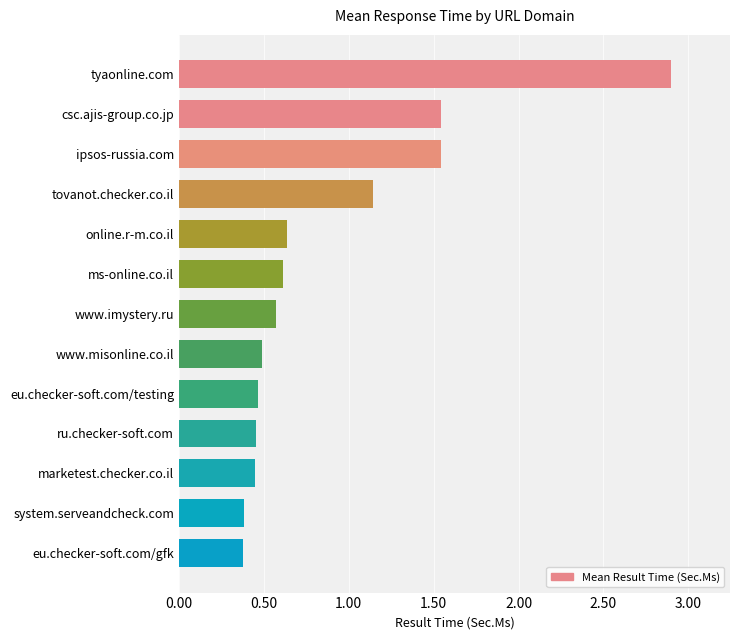

Which has a higher value, eu.checker-soft.com/testing or ms-online.co.il?

ms-online.co.il